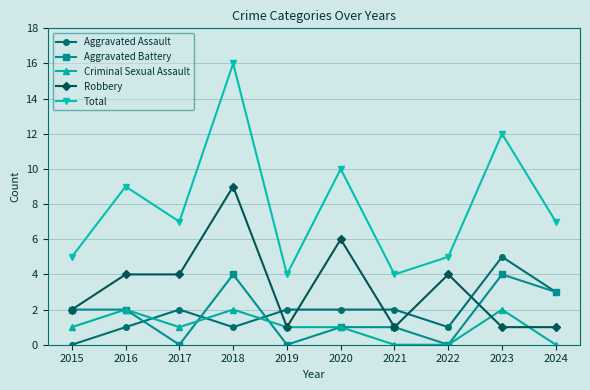

Reading right to left, transcribe all the data shown in this chart.

Aggravated Assault: 3	5	1	2	2	2	1	2	1	0
Aggravated Battery: 3	4	0	1	1	0	4	0	2	2
Criminal Sexual Assault: 0	2	0	0	1	1	2	1	2	1
Robbery: 1	1	4	1	6	1	9	4	4	2
Total: 7	12	5	4	10	4	16	7	9	5